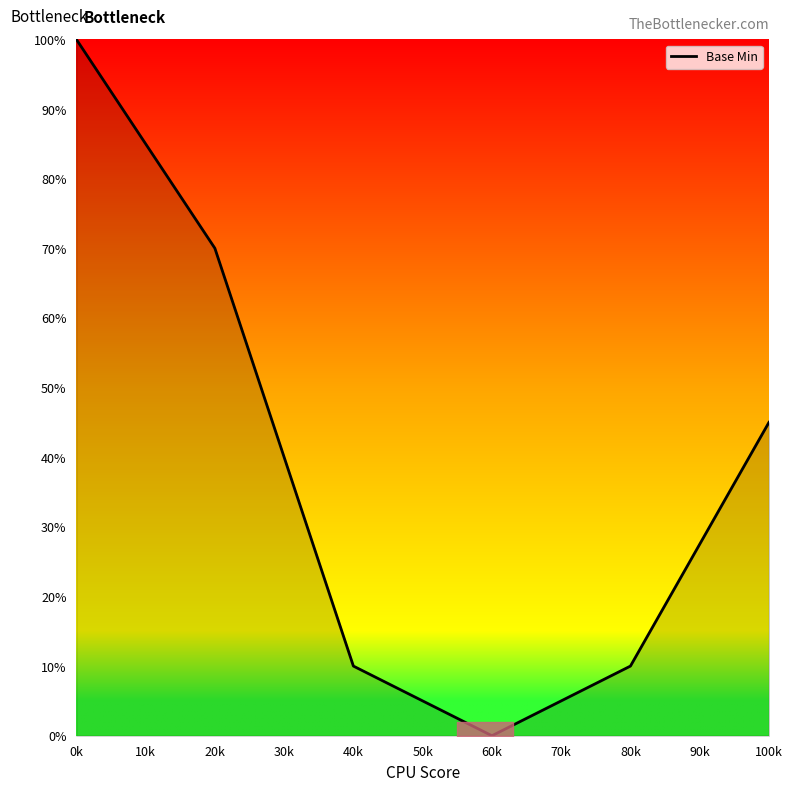

Is it true that the value at 20k is 3?

False